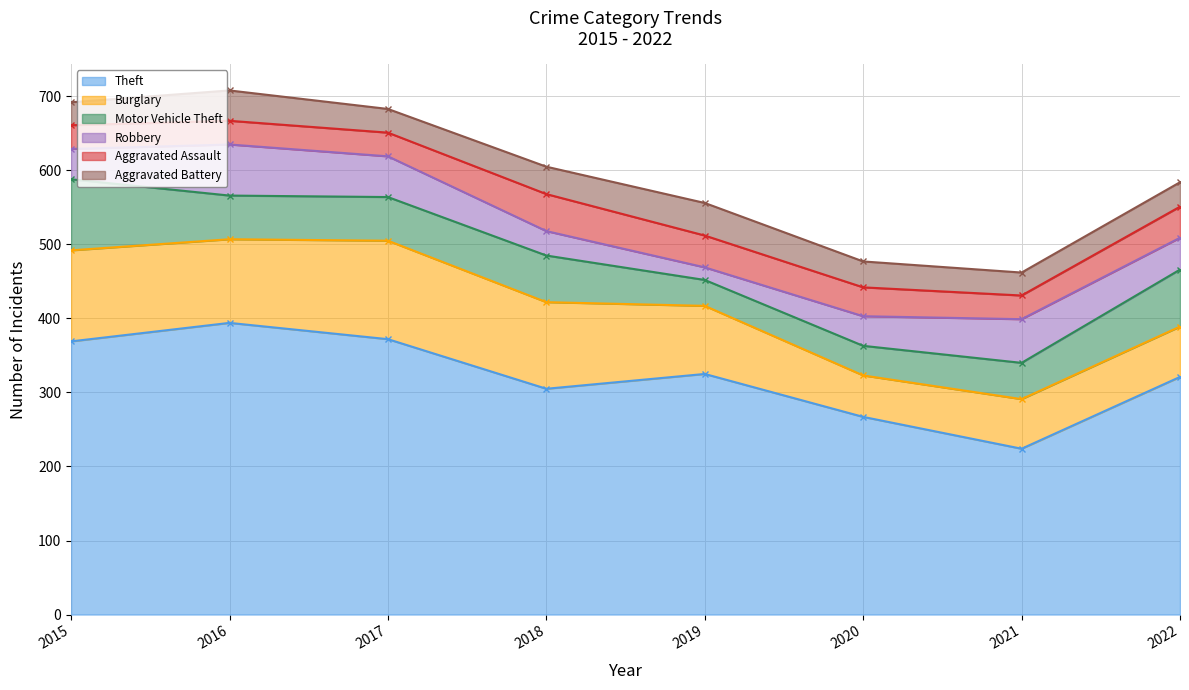

Reading left to right, what are all the values shown in this chart?

Theft: 2015=369	2016=394	2017=372	2018=305	2019=325	2020=267	2021=224	2022=321
Burglary: 2015=123	2016=113	2017=133	2018=117	2019=92	2020=56	2021=67	2022=68
Motor Vehicle Theft: 2015=96	2016=59	2017=59	2018=63	2019=35	2020=40	2021=49	2022=77
Robbery: 2015=41	2016=69	2017=55	2018=33	2019=17	2020=40	2021=59	2022=43
Aggravated Assault: 2015=32	2016=32	2017=32	2018=50	2019=43	2020=39	2021=32	2022=42
Aggravated Battery: 2015=31	2016=41	2017=32	2018=37	2019=44	2020=35	2021=31	2022=33